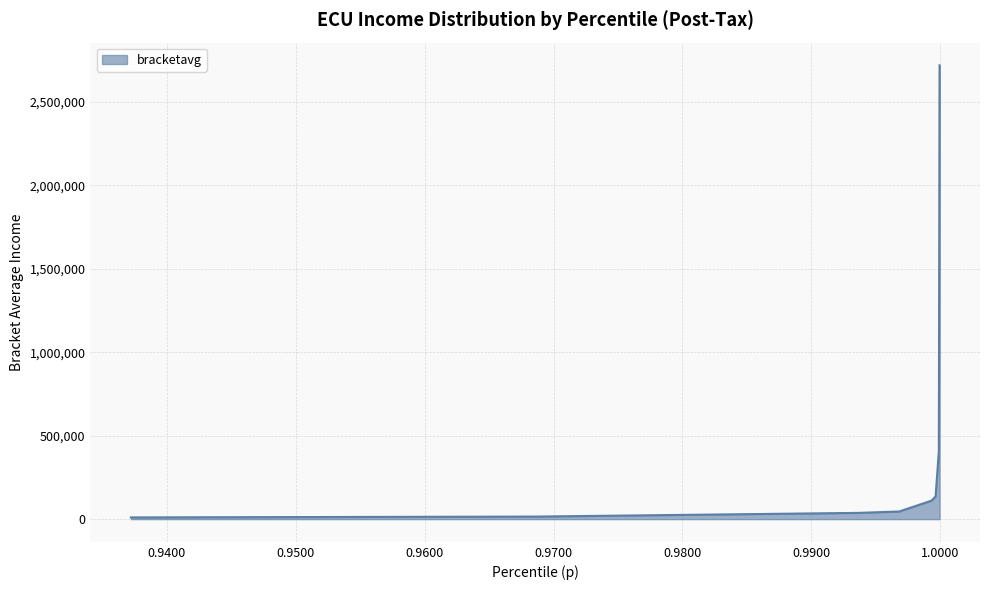

What is the difference between the maximum and second lowest values?

2705054.8